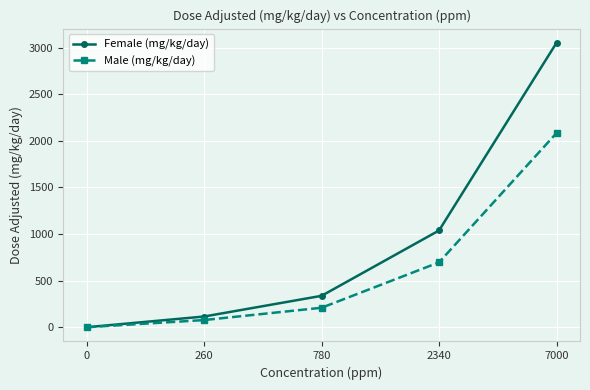

Which series has the largest total across all categories?

Female (mg/kg/day)